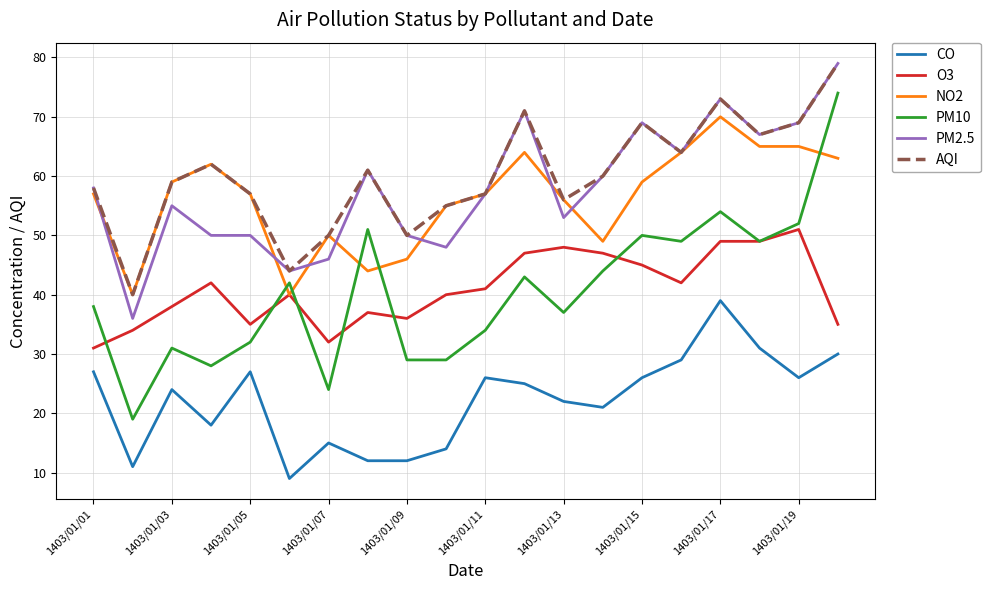

What is the maximum value for O3?

51